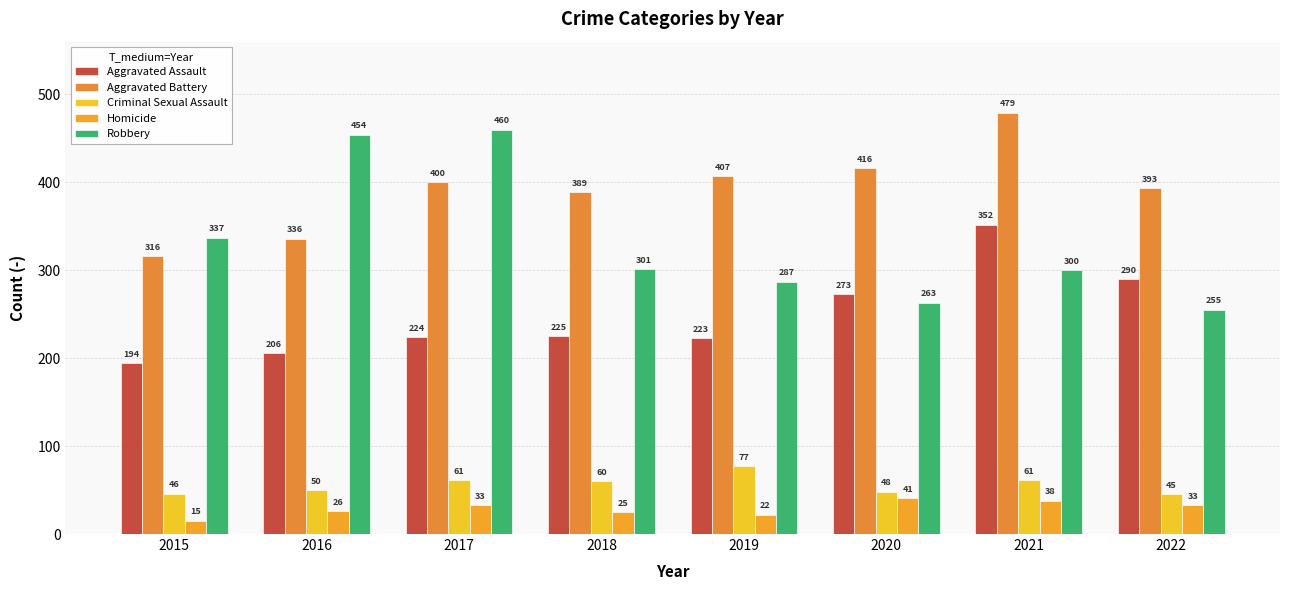

How many categories are shown in the chart?

8